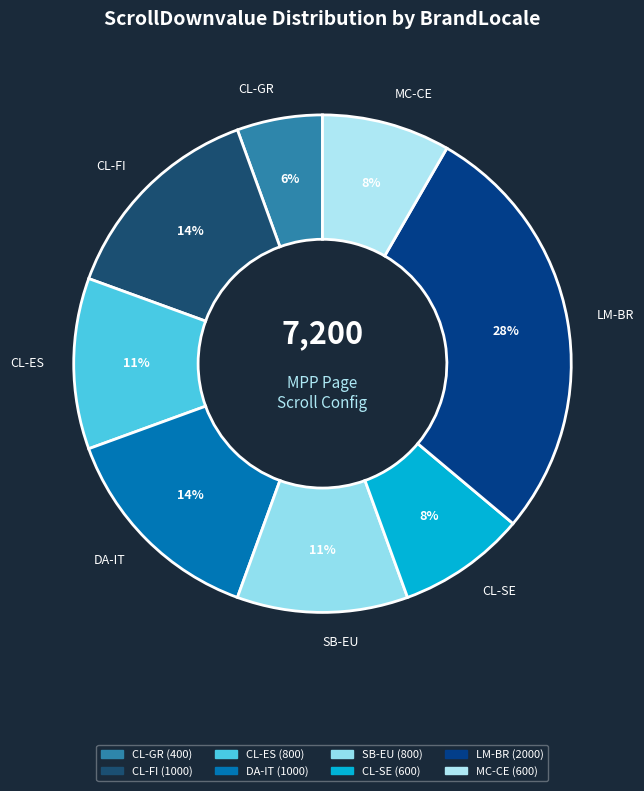

Between DA-IT and CL-SE, which is larger?

DA-IT